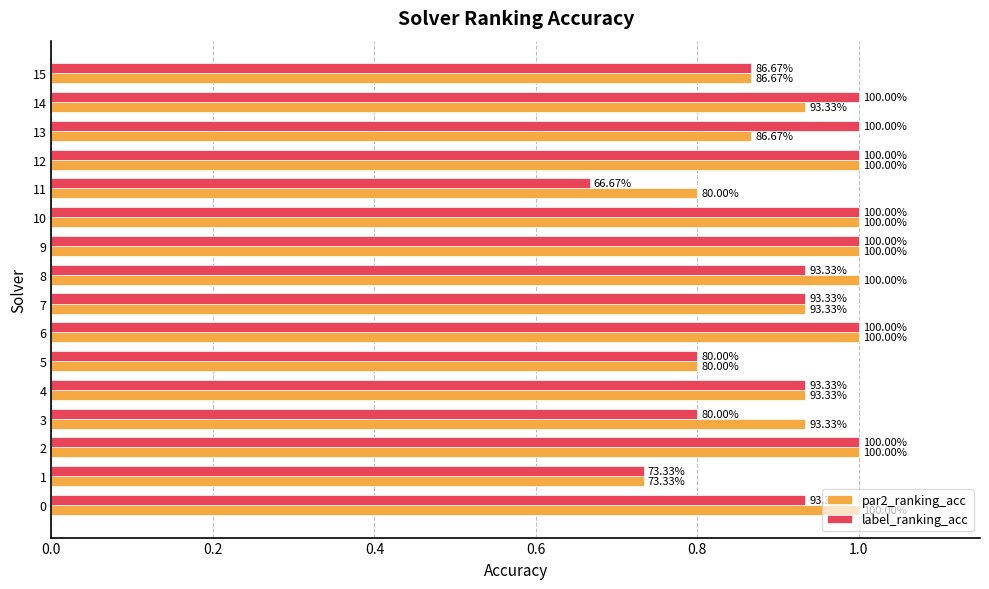

What is the label of the 11th bar from the right?

1.0